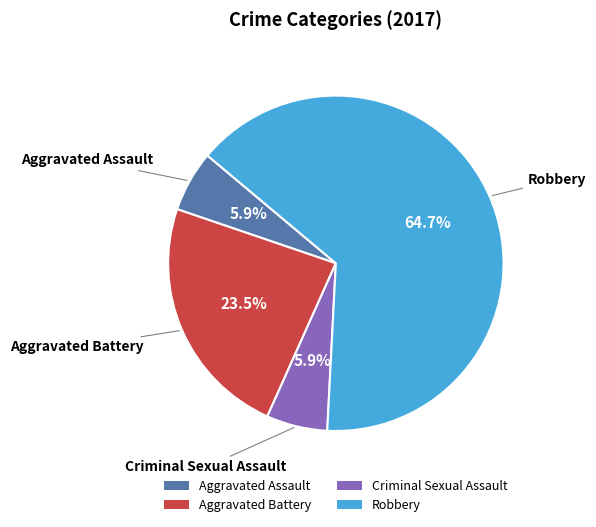

Is there a majority slice in this chart?

Yes